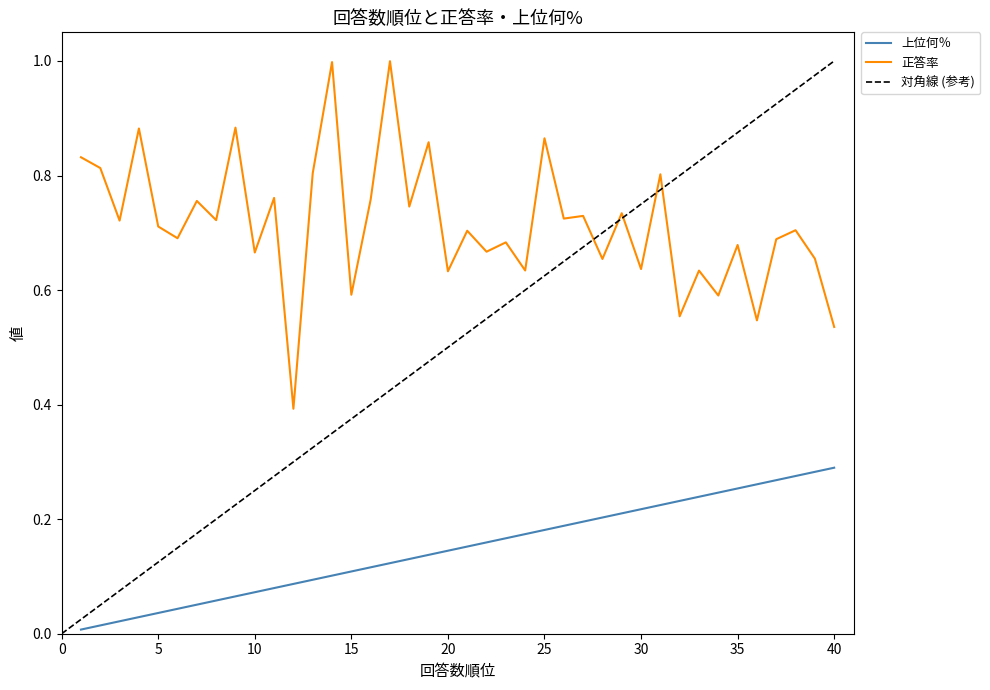

True or false: 上位何％ and 正答率 intersect in this chart.

False